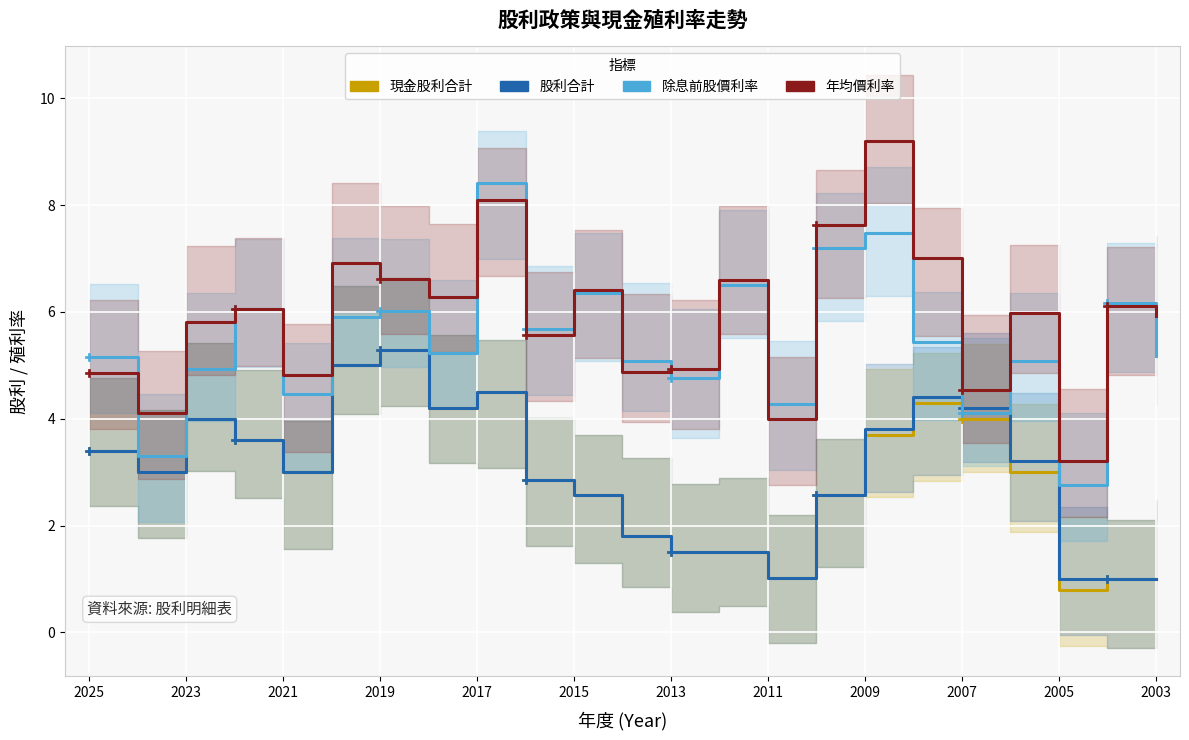

True or false: 現金股利合計 has a value of 6.1 at 17.

False